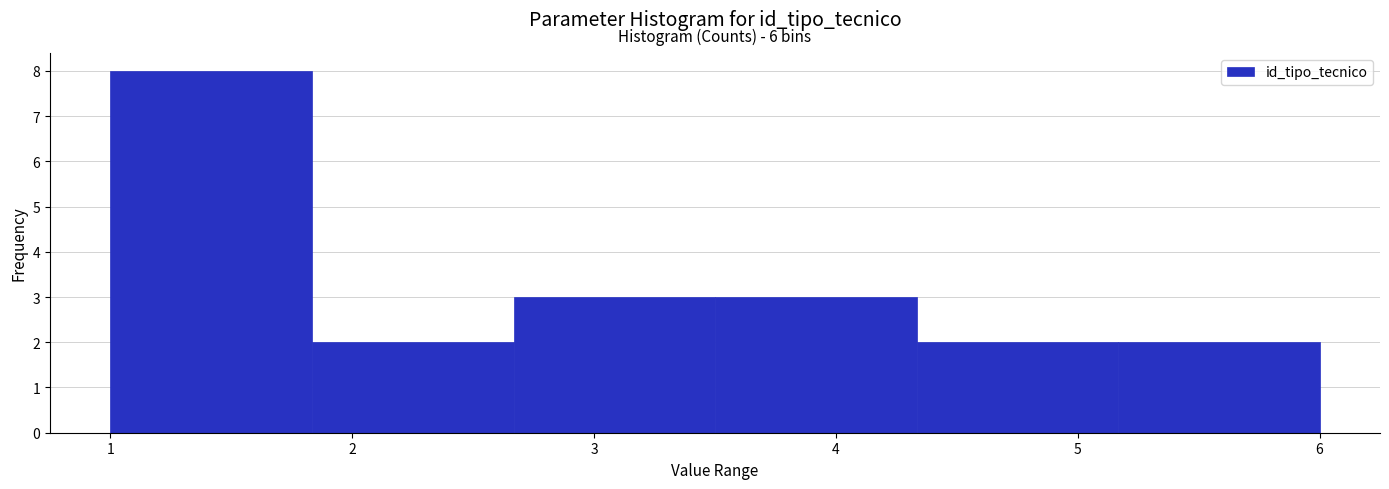

Over which range of the x-axis is the bar tallest?

1.0 to 1.8